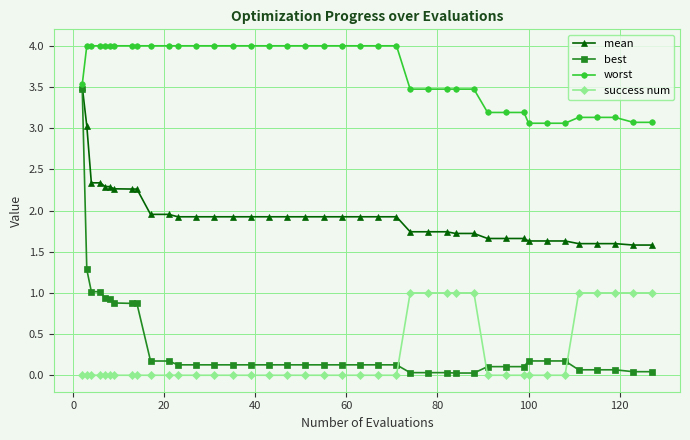

Does the chart display data point markers on the line(s)?

Yes